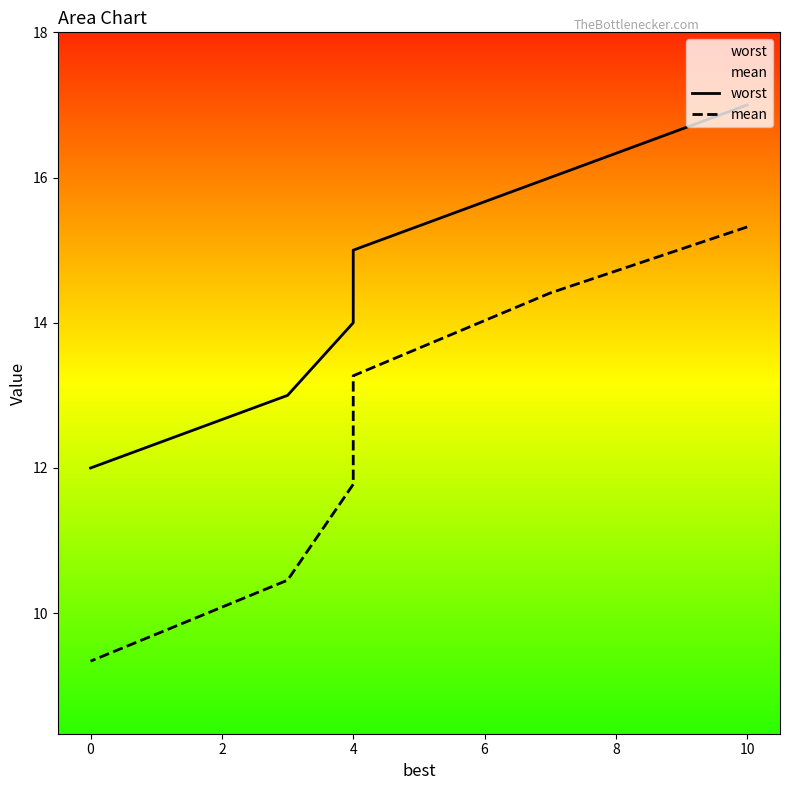

Is it true that mean equals 4.8 at 0?

False